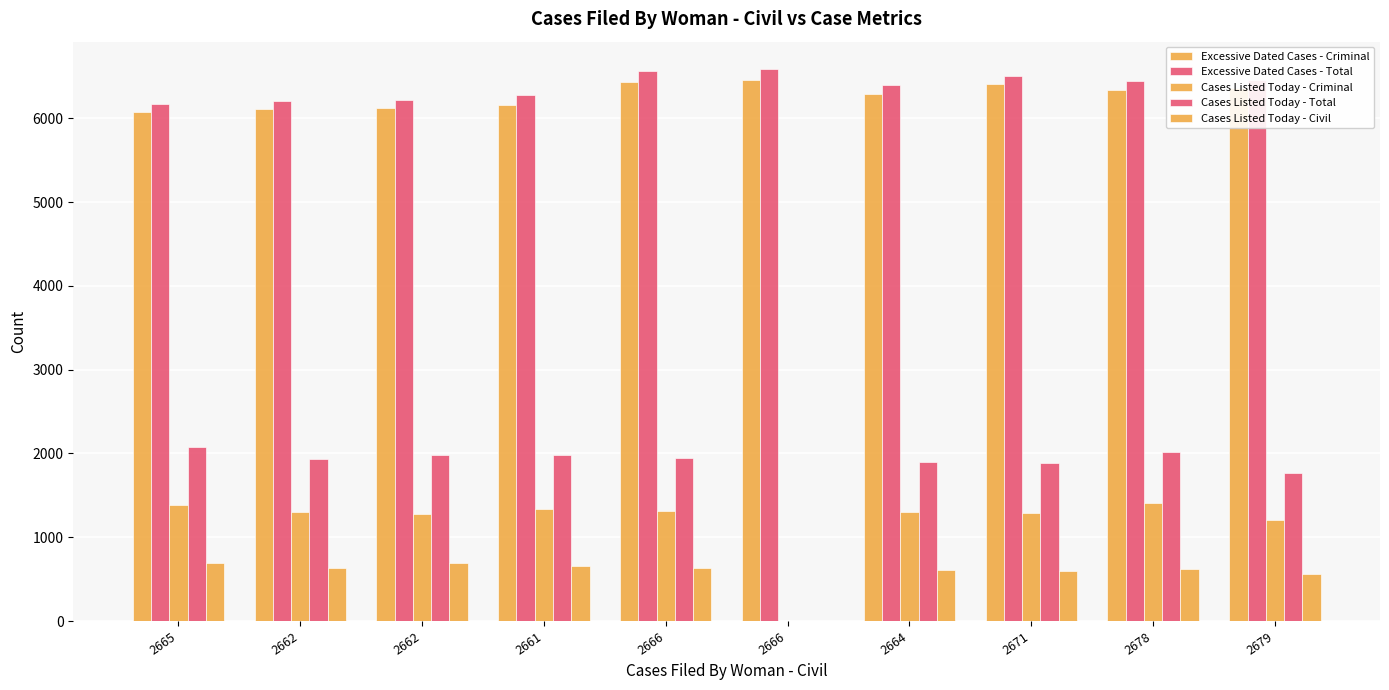

How many distinct data groups are displayed?

5